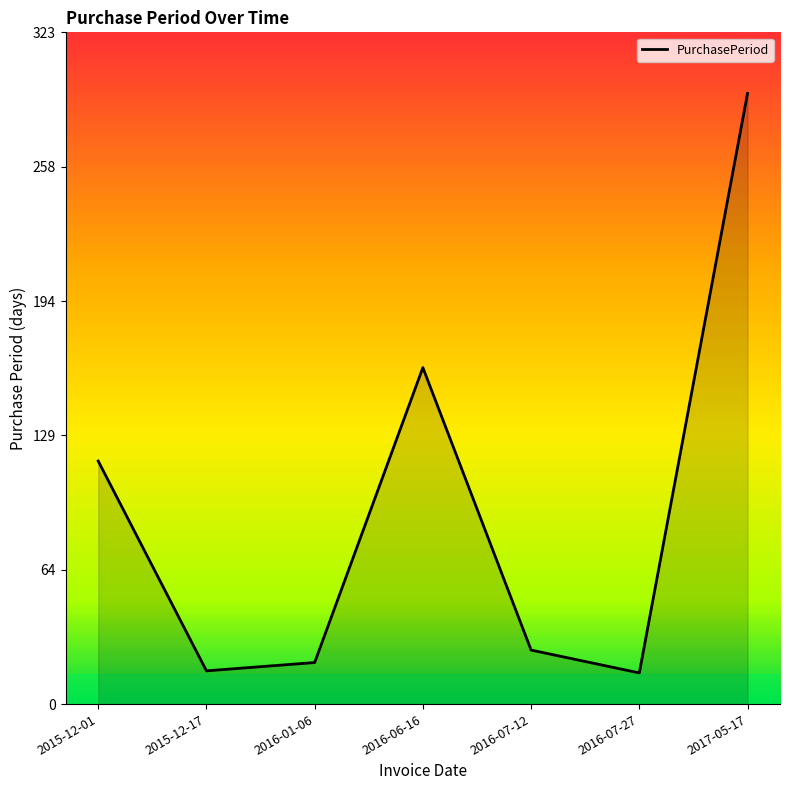

What position from the right is 2016-07-12?

3